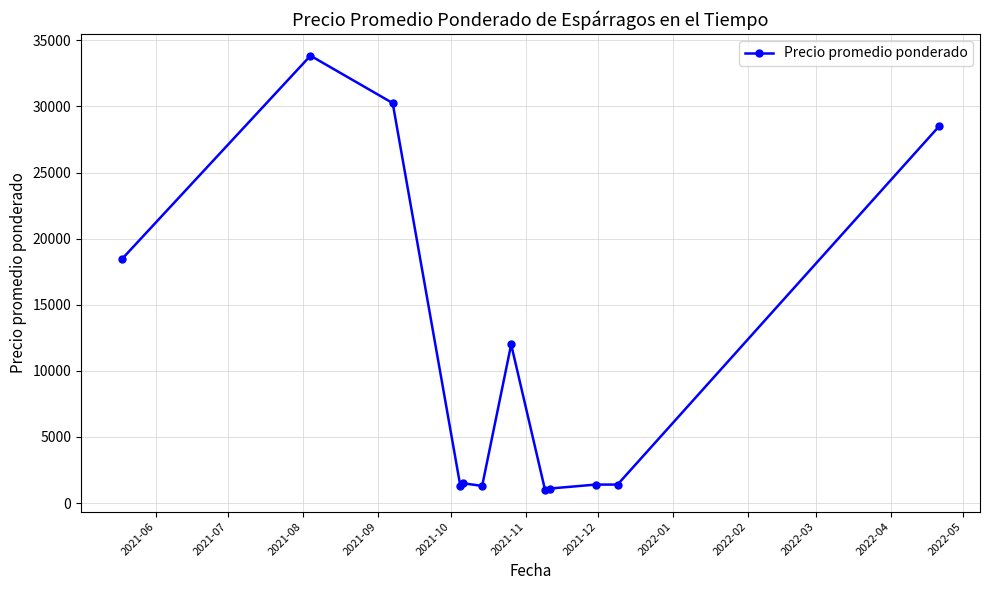

What is the difference between the maximum and second lowest values?

32733.3